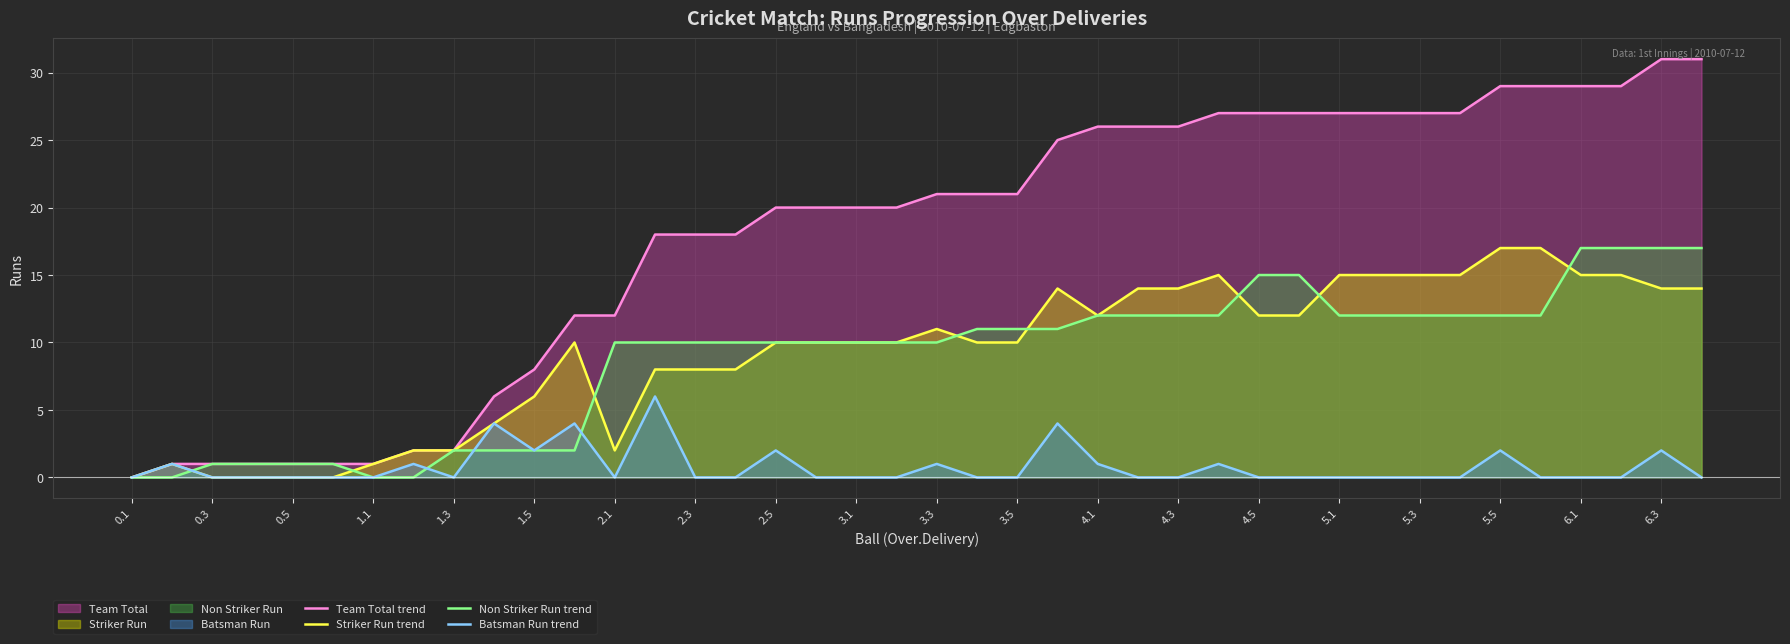

True or false: Team Total (line) and Striker Run (line) intersect in this chart.

False